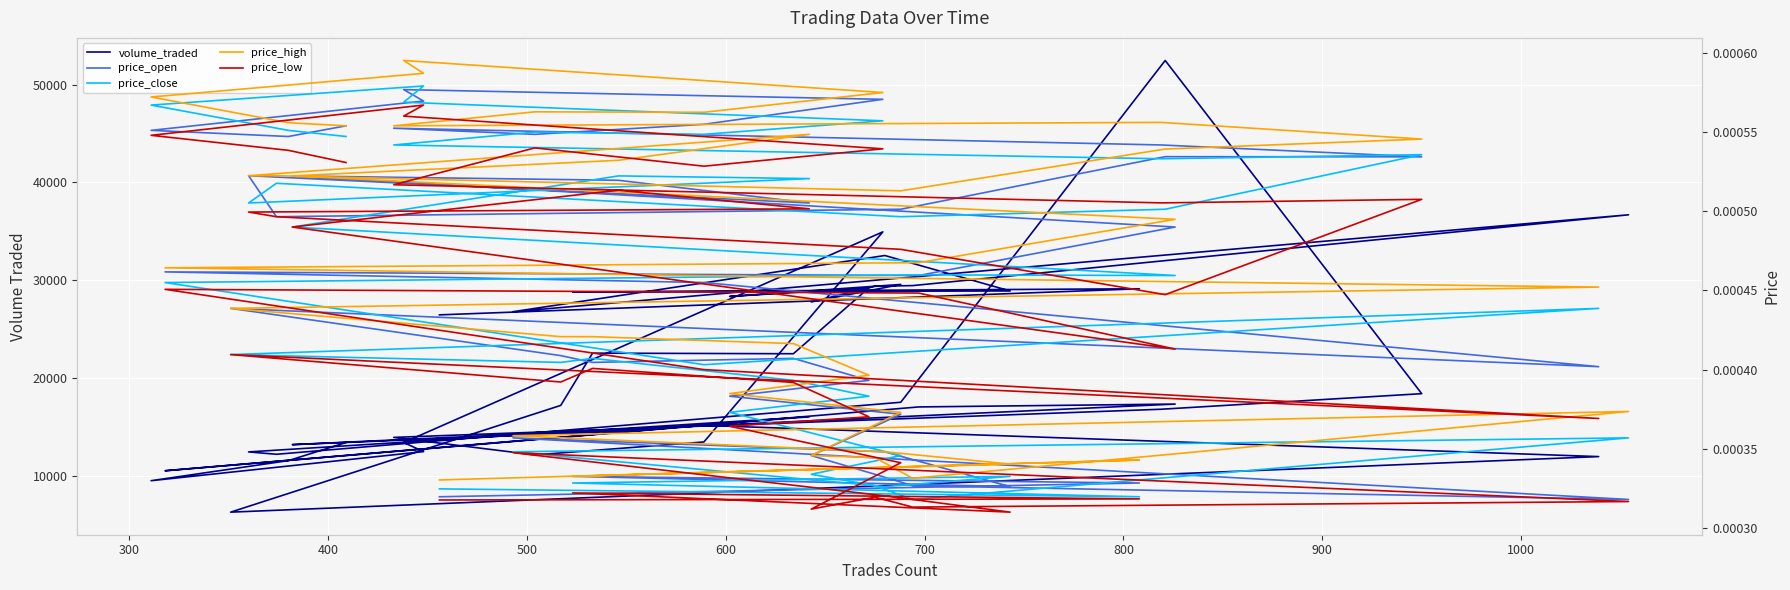

In price_open, how many points are lower than both neighbors (excluding endpoints)?

10